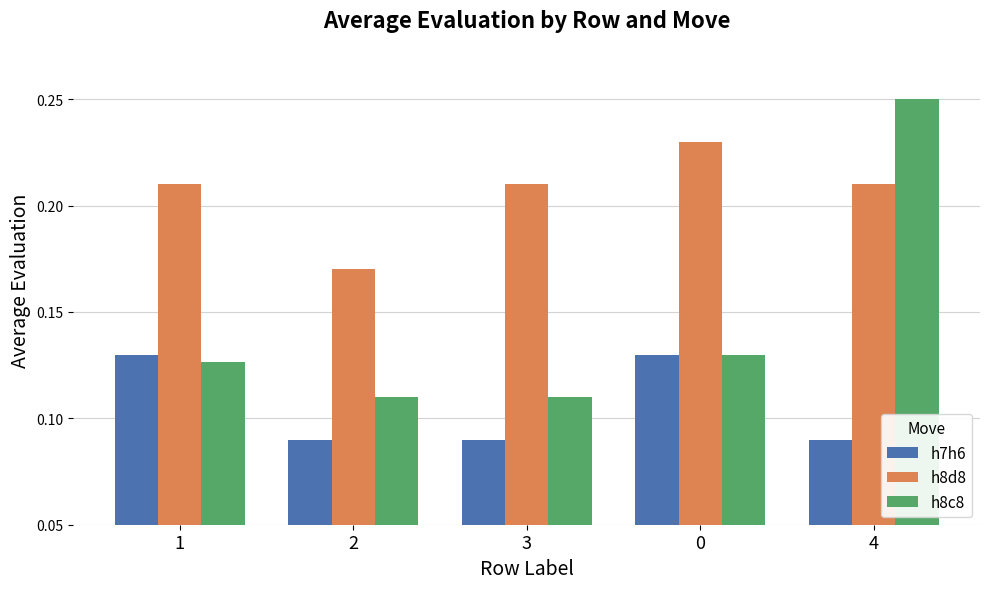

Is it true that h8c8 equals 0.0 at 3?

False